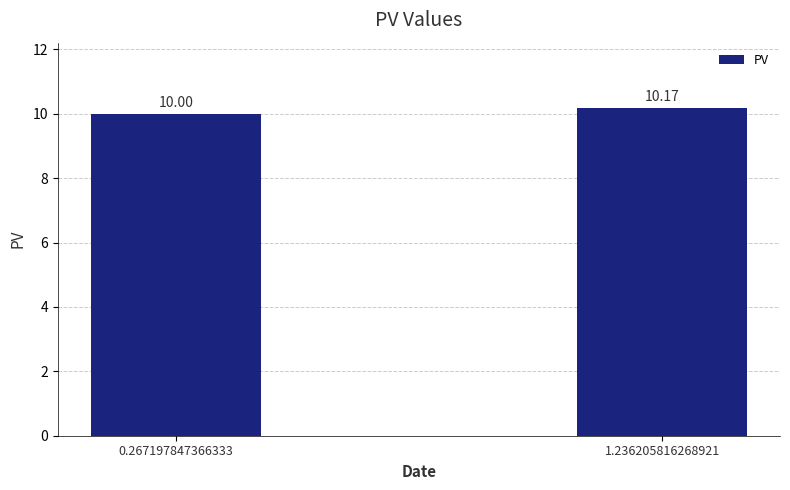

The value at 1.236205816268921 is 10.2. True or false?

True